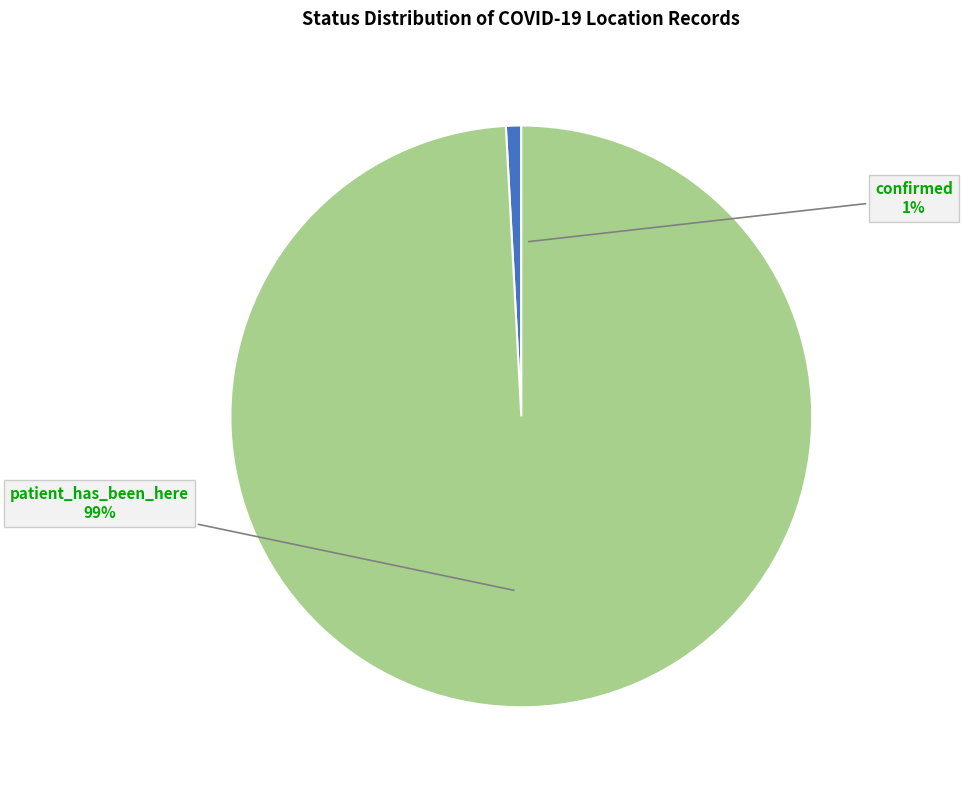

To the nearest percent, what is the difference between the largest and smallest slice percentages?

98%